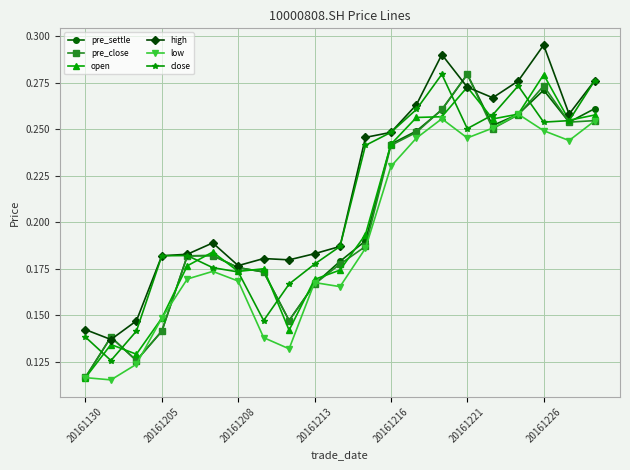

Which series has the largest total across all categories?

high